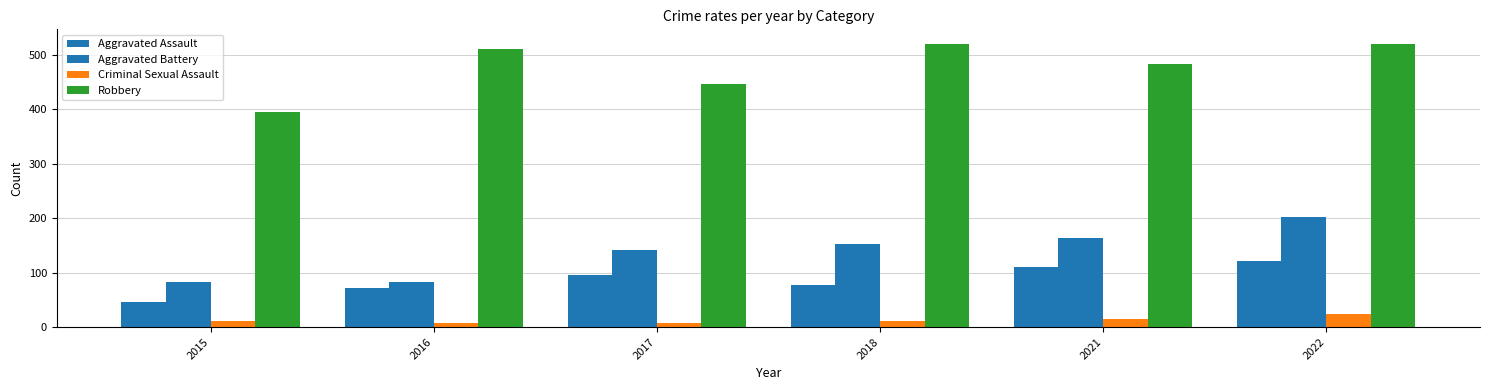

What is the difference between the maximum and minimum values in the Criminal Sexual Assault series?

16